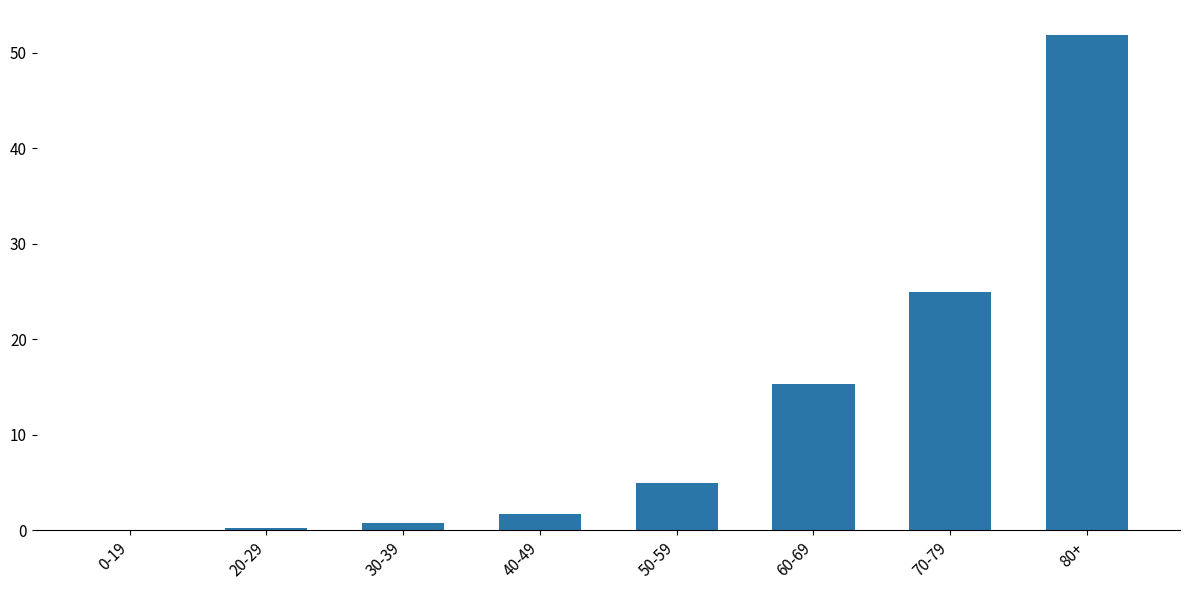

What is the sum of all values?

100.0